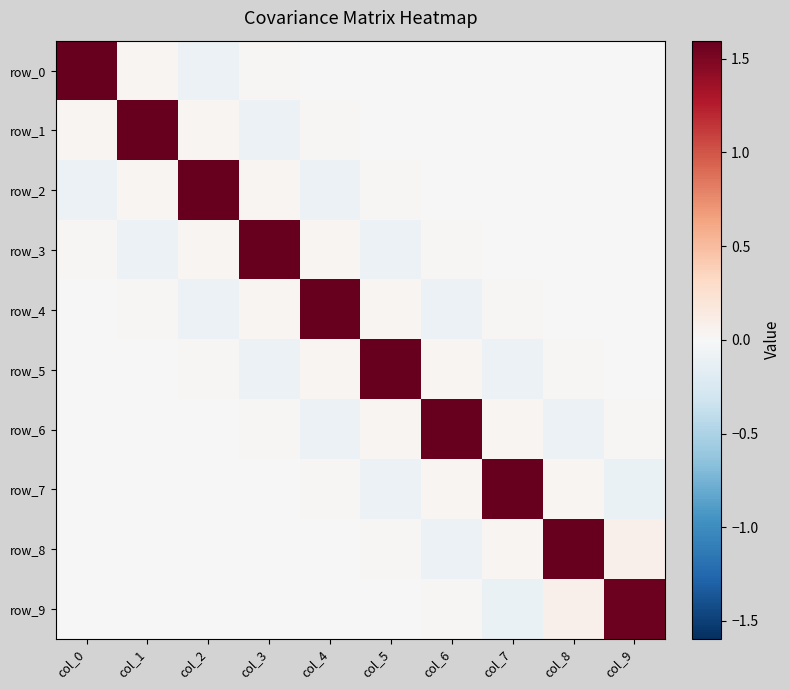

How many values in the row_9 series exceed 0?

6